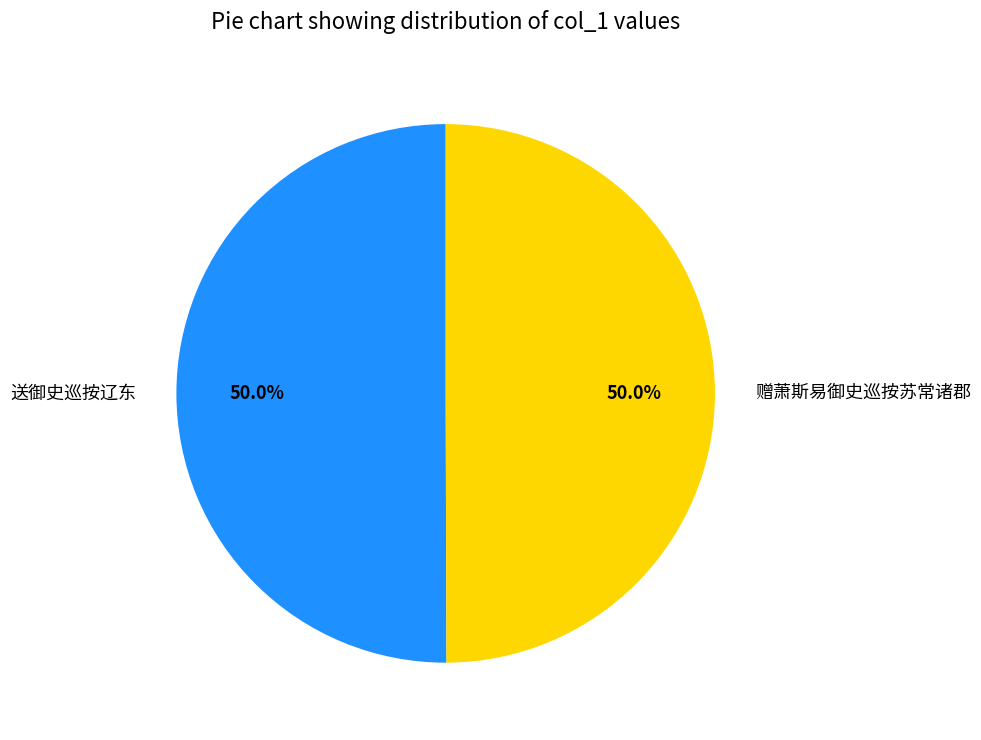

What is the ratio of the value at 送御史巡按辽东 to the value at 赠萧斯易御史巡按苏常诸郡?

1.0